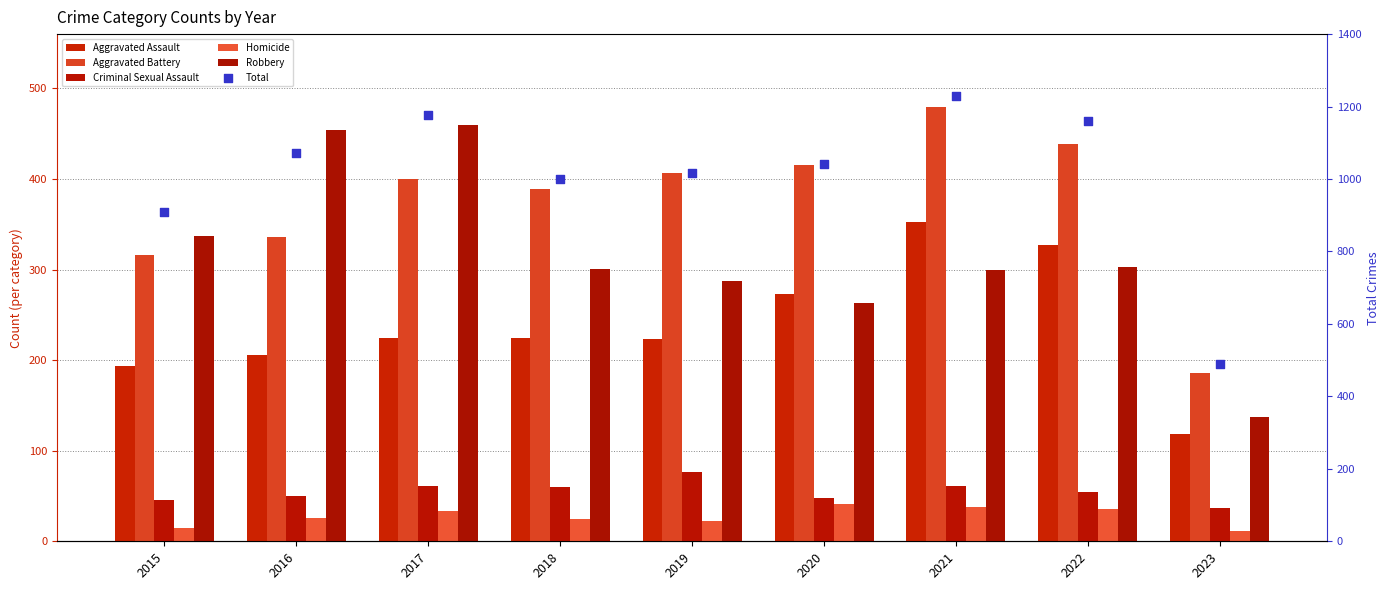

Which series contains the highest Y value?

Total